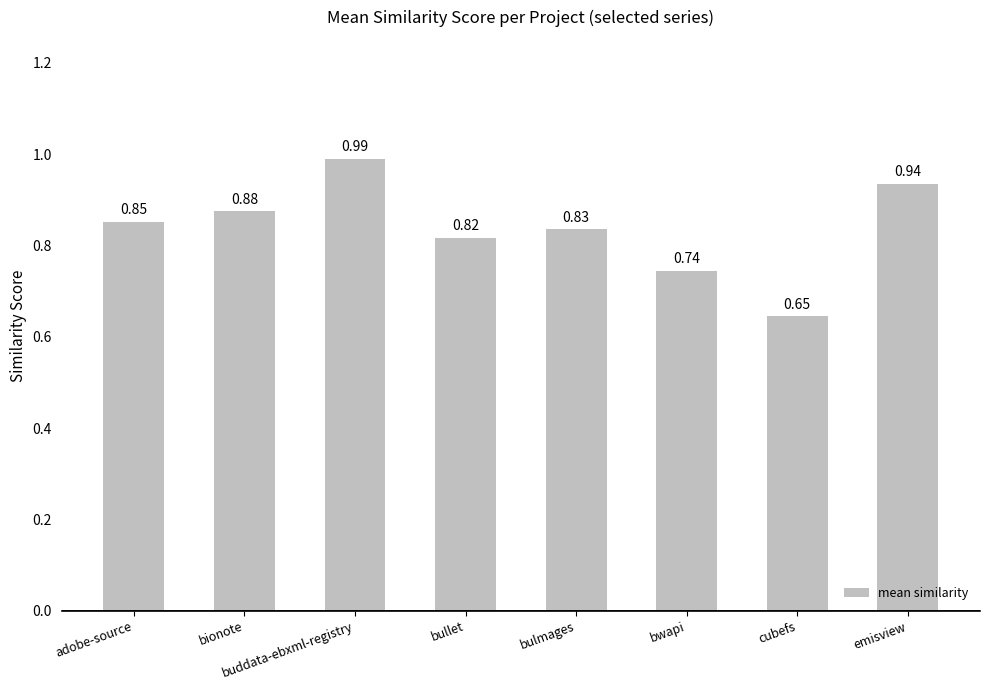

Which category has the highest value across all series?

buddata-ebxml-registry